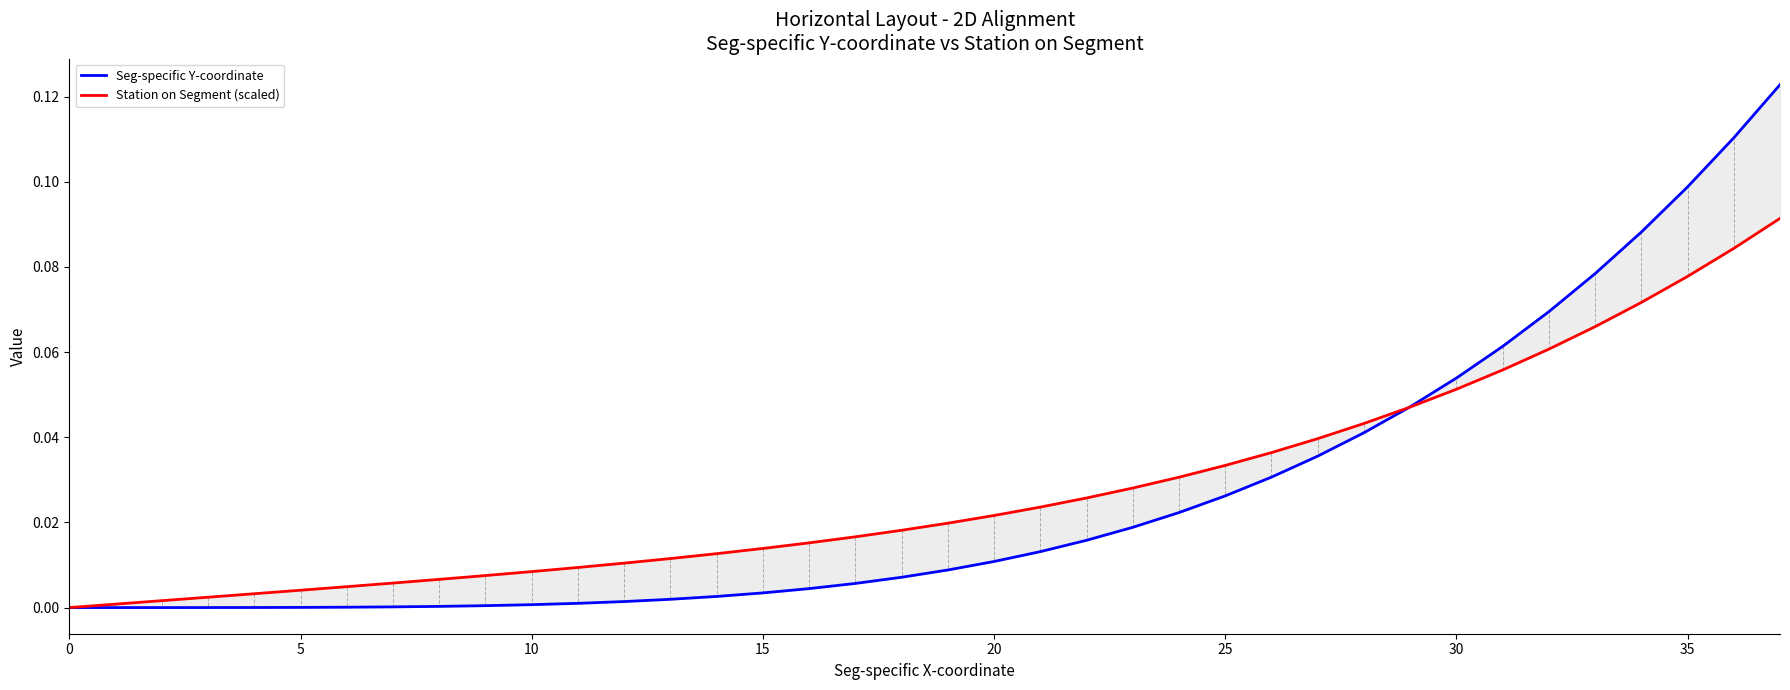

Does the chart display data point markers on the line(s)?

No